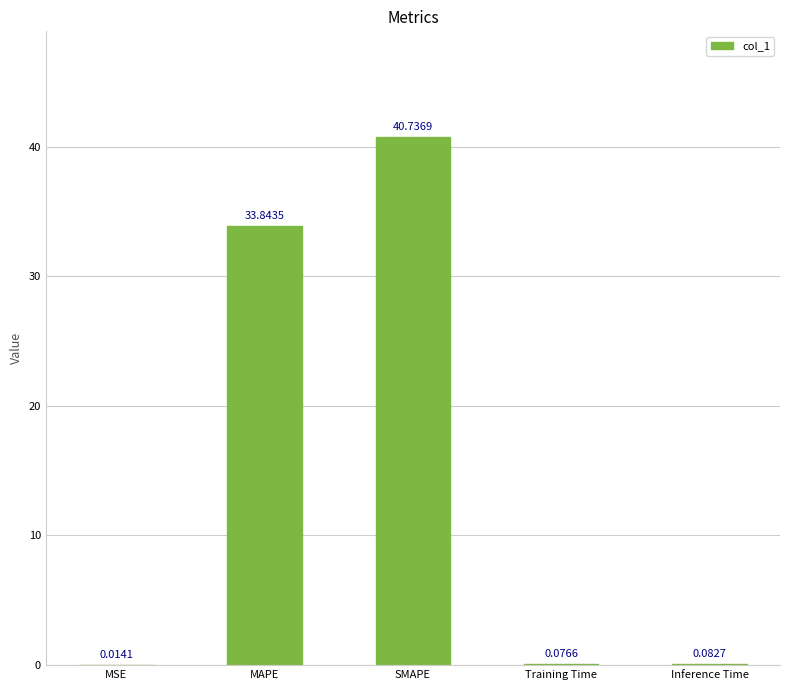

At which label is the value closest to 20?

MAPE